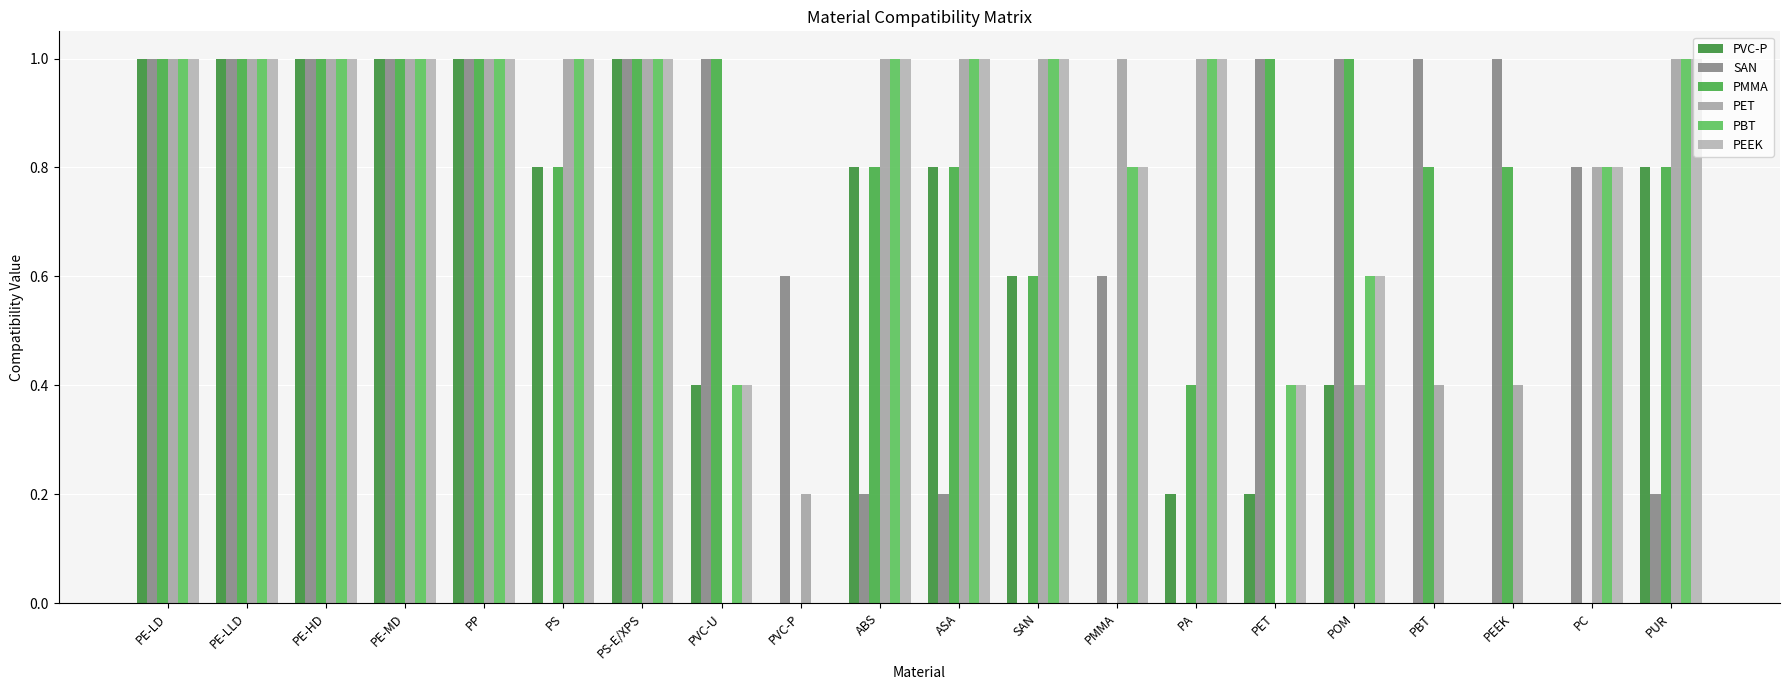

What is the difference between the PMMA values at PVC-P and PE-HD?

1.0